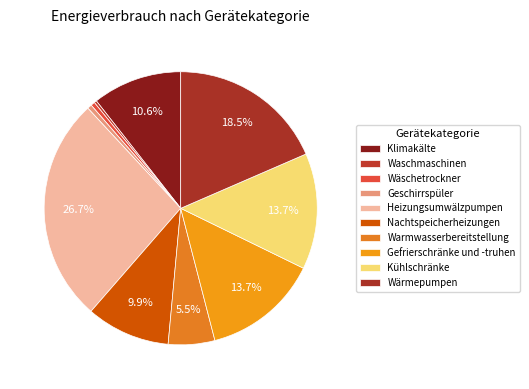

To the nearest percent, what is the combined percentage of Heizungsumwälzpumpen and Wäschetrockner?

27%